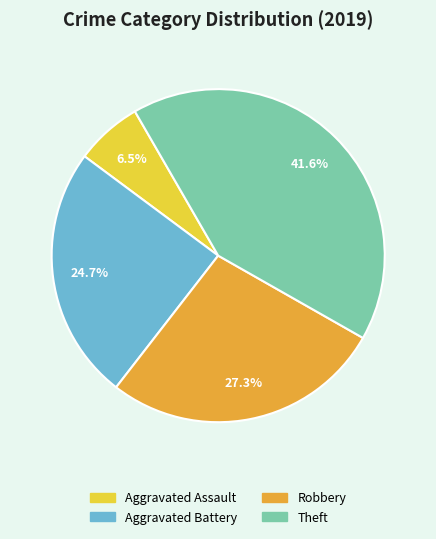

Does Aggravated Assault account for over 50% of the chart?

No